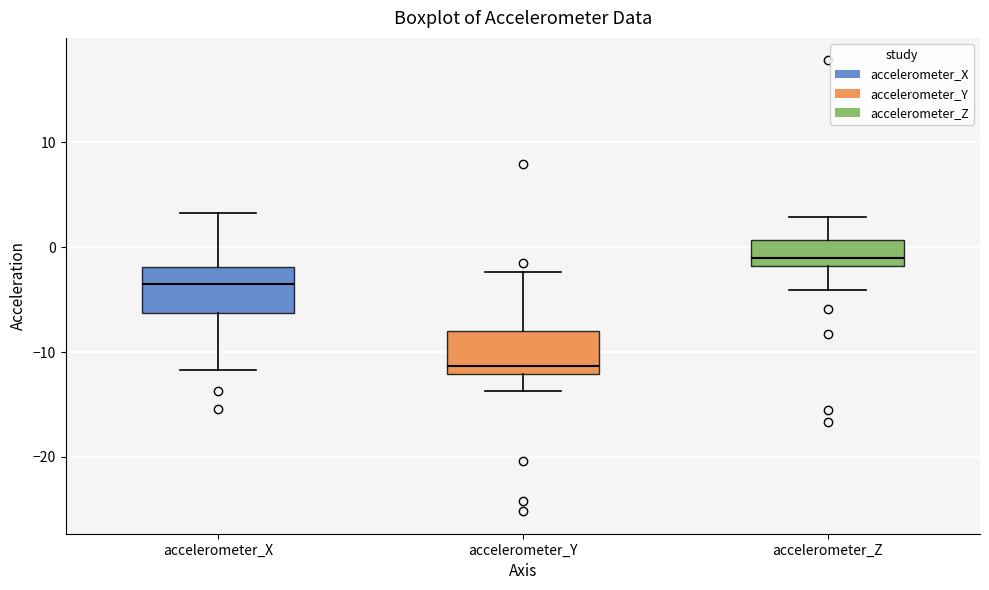

Where does the median line of the box for accelerometer_Z sit on the y-axis? The values are not printed on the chart, so give them approximately, as read against the axis.

-1